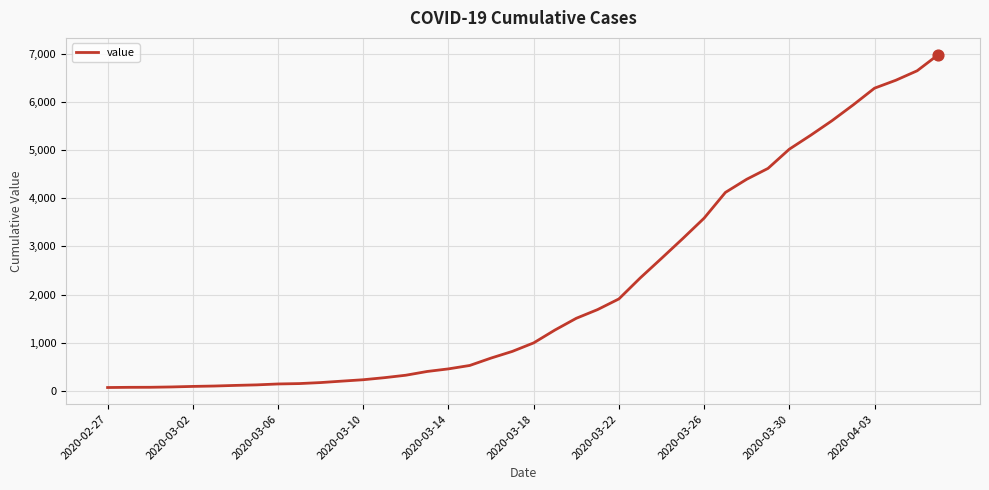

What is the difference between the maximum and minimum values?

6931